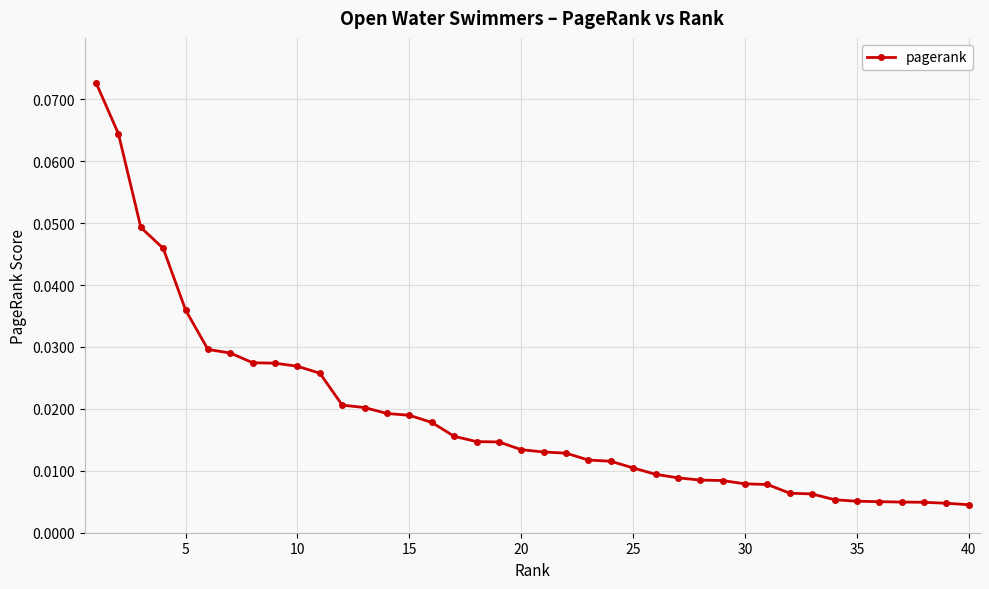

What is the sum of all values?

0.7